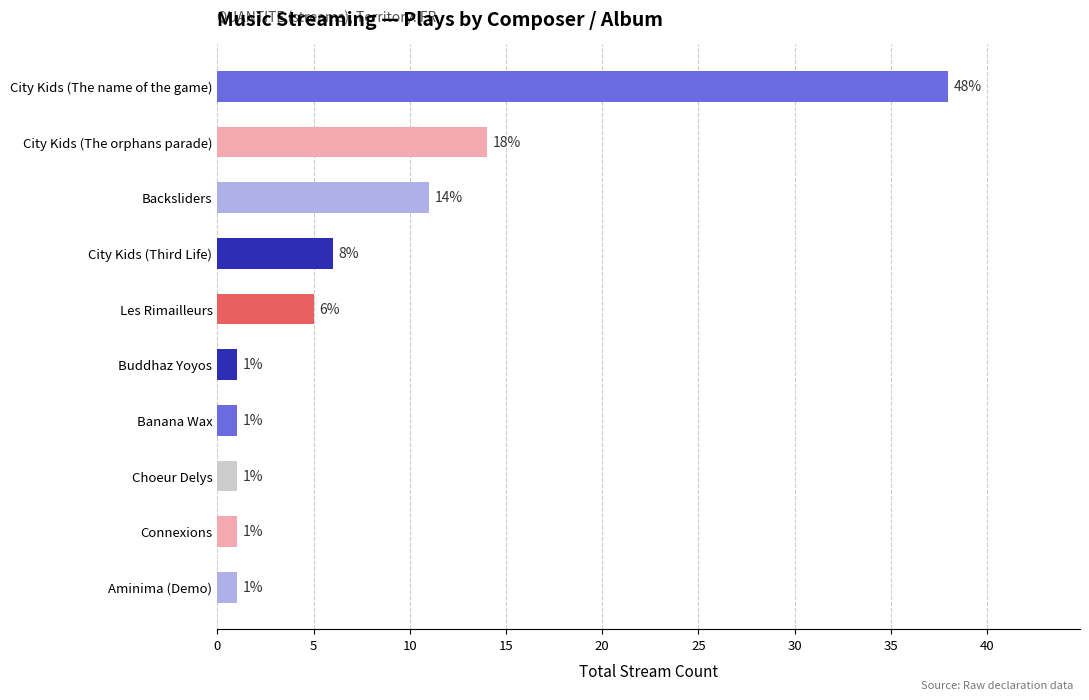

The chart shows a value of 1 at Banana Wax. True or false?

True